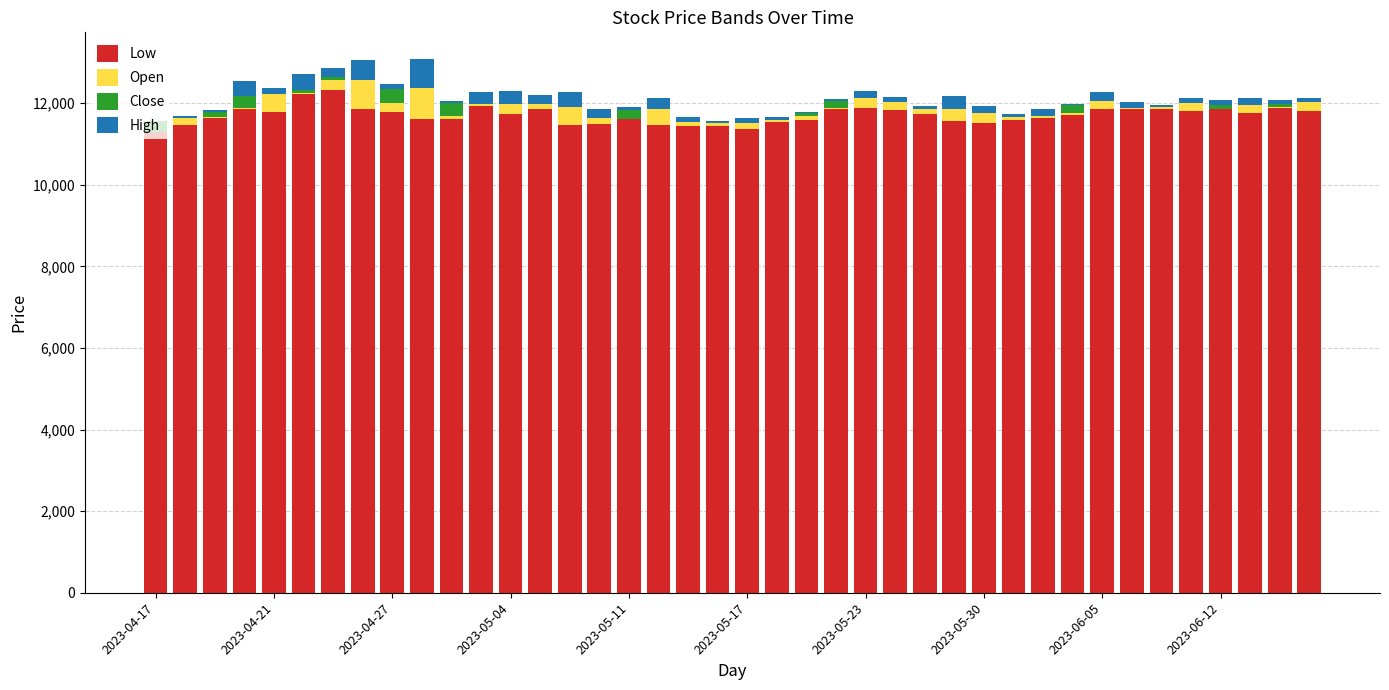

What is the maximum value for Low?

12325